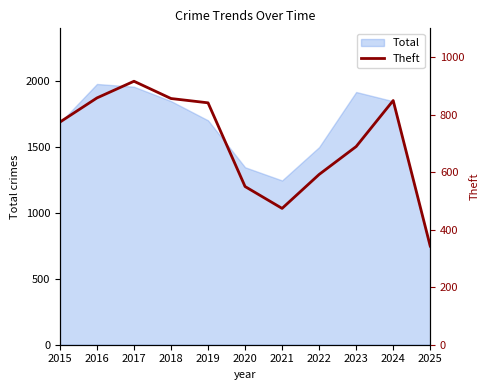

True or false: Total has a value of 2485 at 2015.

False